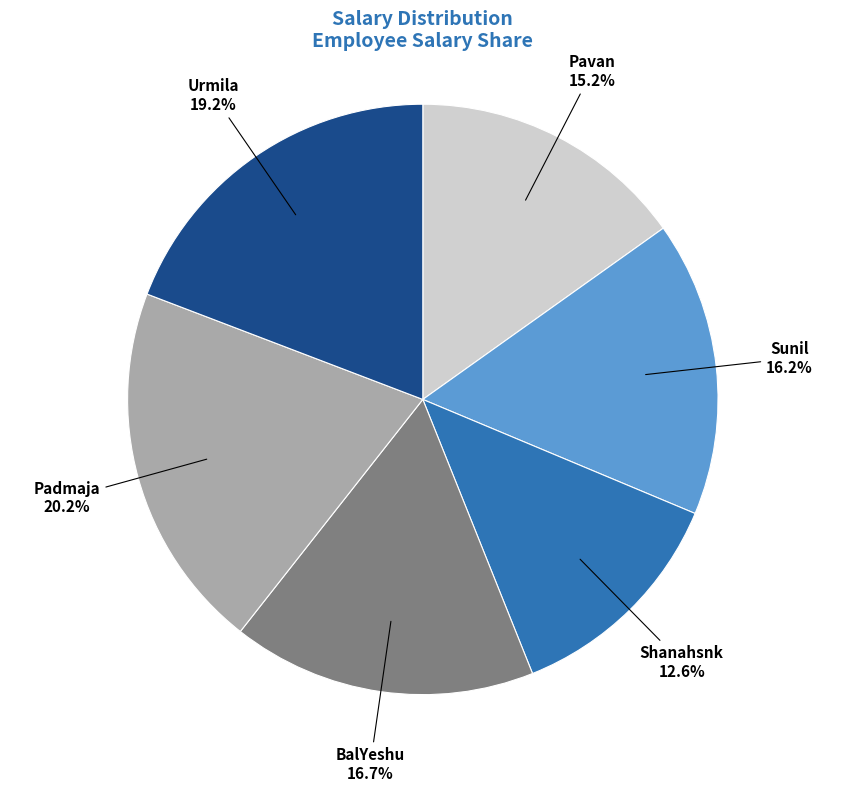

Is there a majority slice in this chart?

No